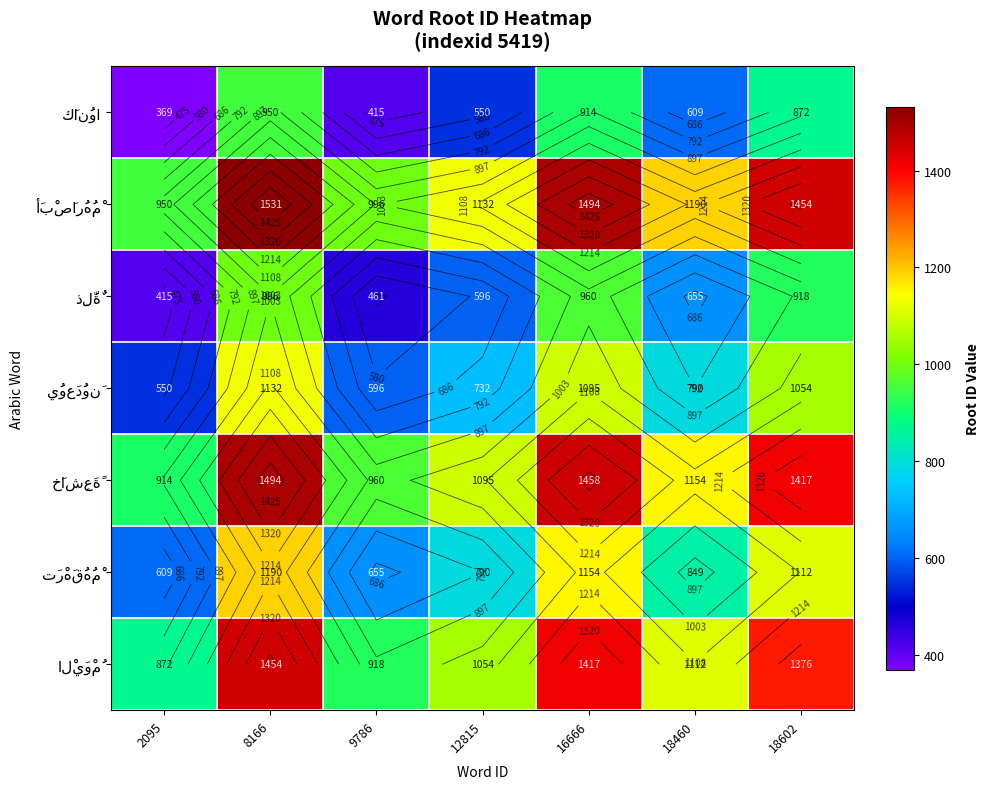

Rank the series by their maximum value, from highest to lowest.

أَبْصَارُهُمْ, خَاشِعَةً, الْيَوْمُ, تَرْهَقُهُمْ, يُوعَدُونَ, ذِلَّةٌ, كَانُوا